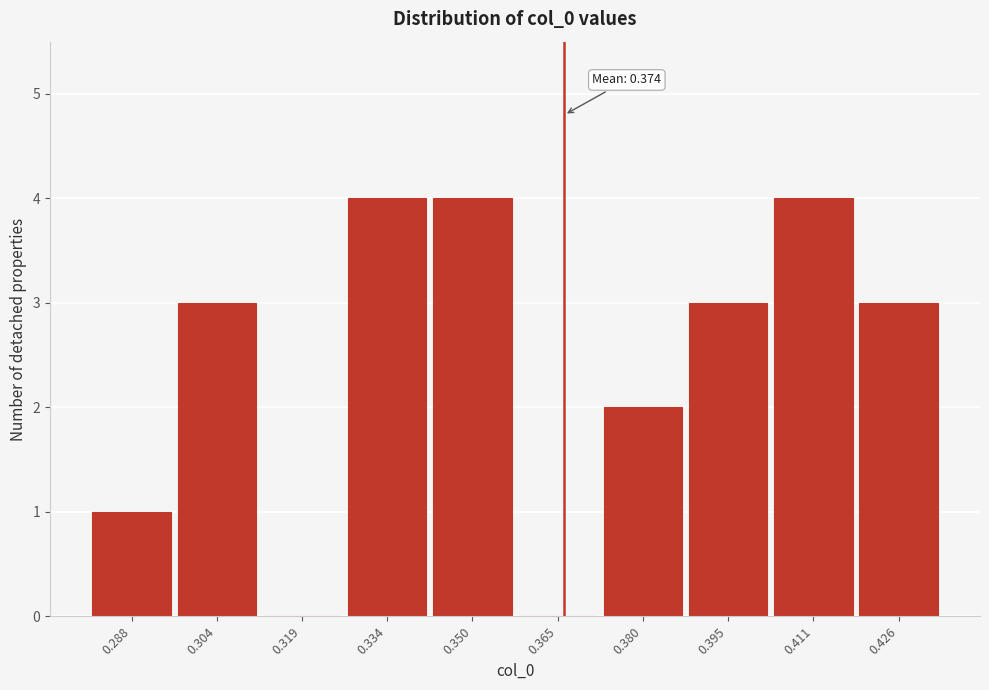

Reading left to right, extract all data points from this chart.

0.288=1	0.304=3	0.319=0	0.334=4	0.350=4	0.365=0	0.380=2	0.395=3	0.411=4	0.426=3